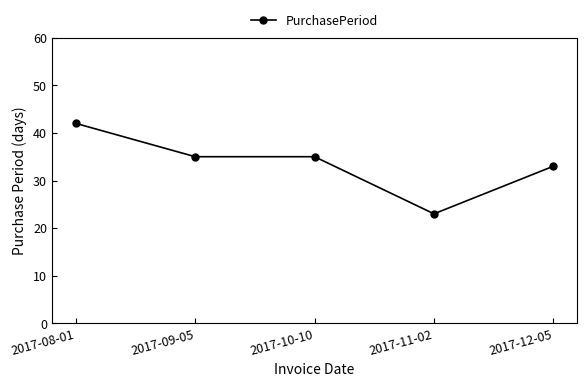

What position from the left is 2017-09-05?

2